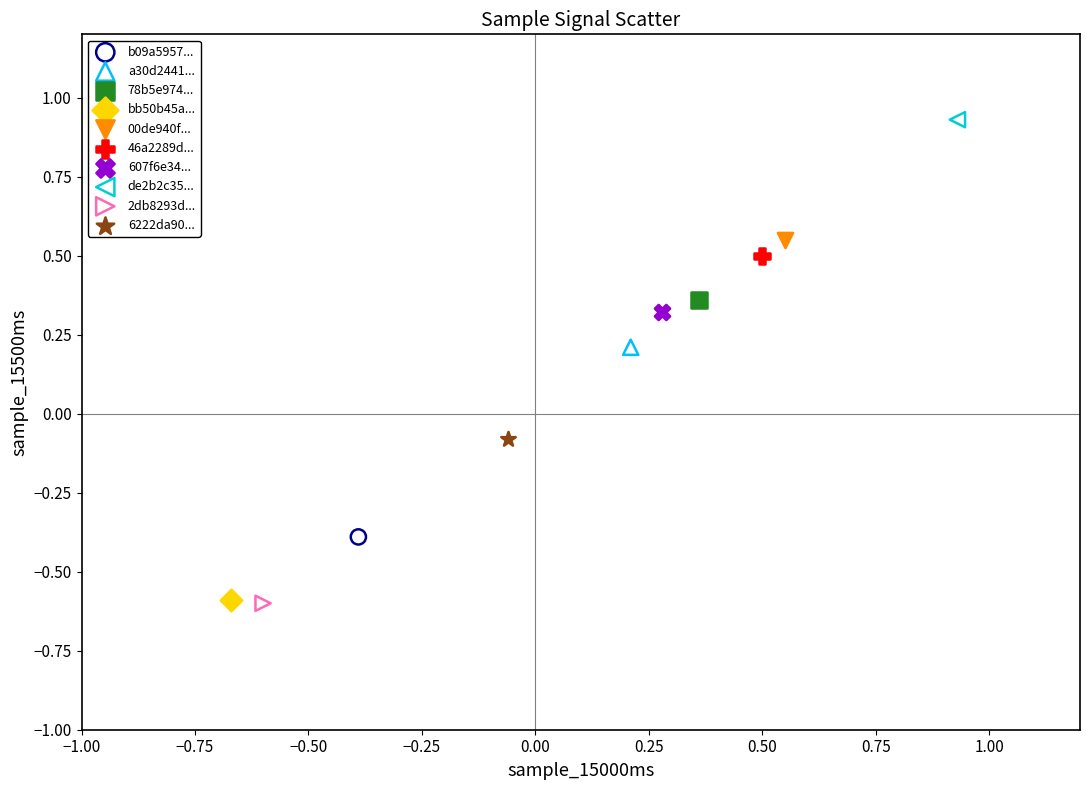

What are all the series names shown in the legend?

b09a5957..., a30d2441..., 78b5e974..., bb50b45a..., 00de940f..., 46a2289d..., 607f6e34..., de2b2c35..., 2db8293d..., 6222da90...